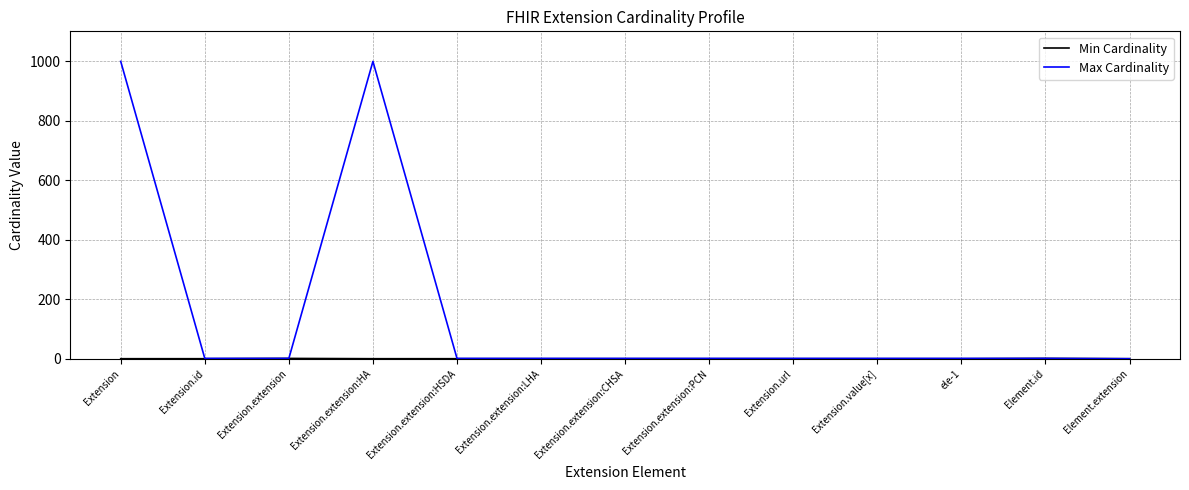

Is it true that Max Cardinality equals 0 at Element.extension?

True